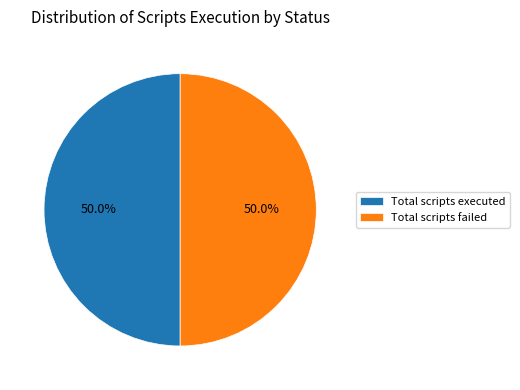

Combined, do Total scripts failed and Total scripts executed account for over 50%?

Yes